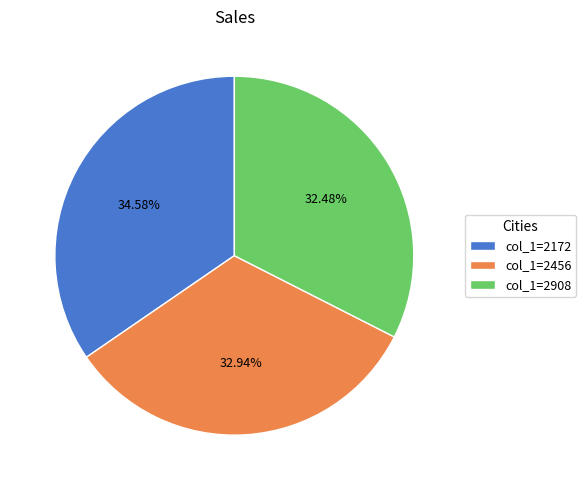

Does col_1=2172 represent more than half of the total?

No